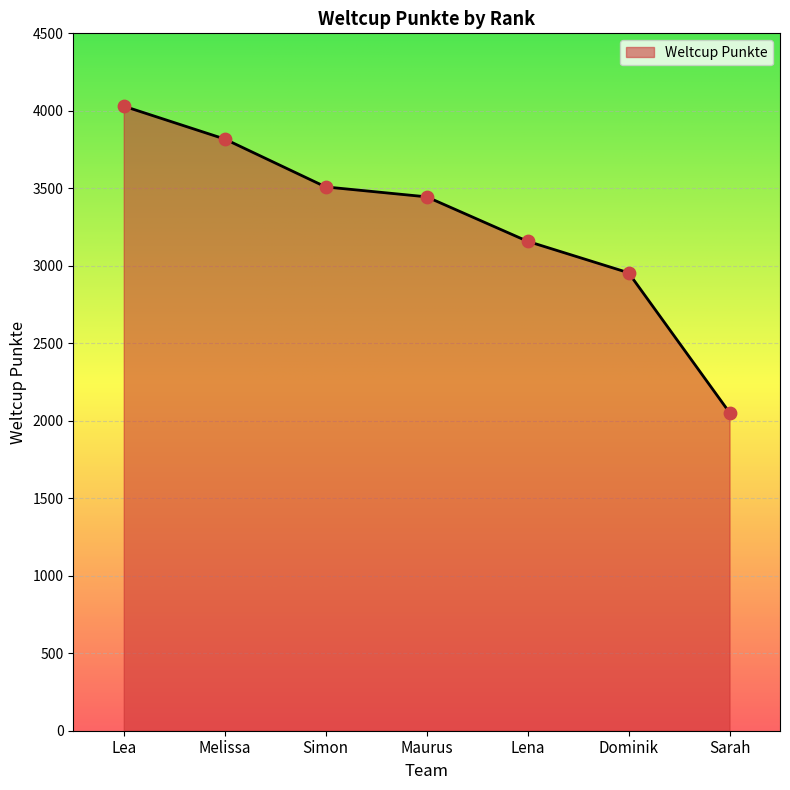

What is the ratio of the value at Lea to the value at Simon?

1.1